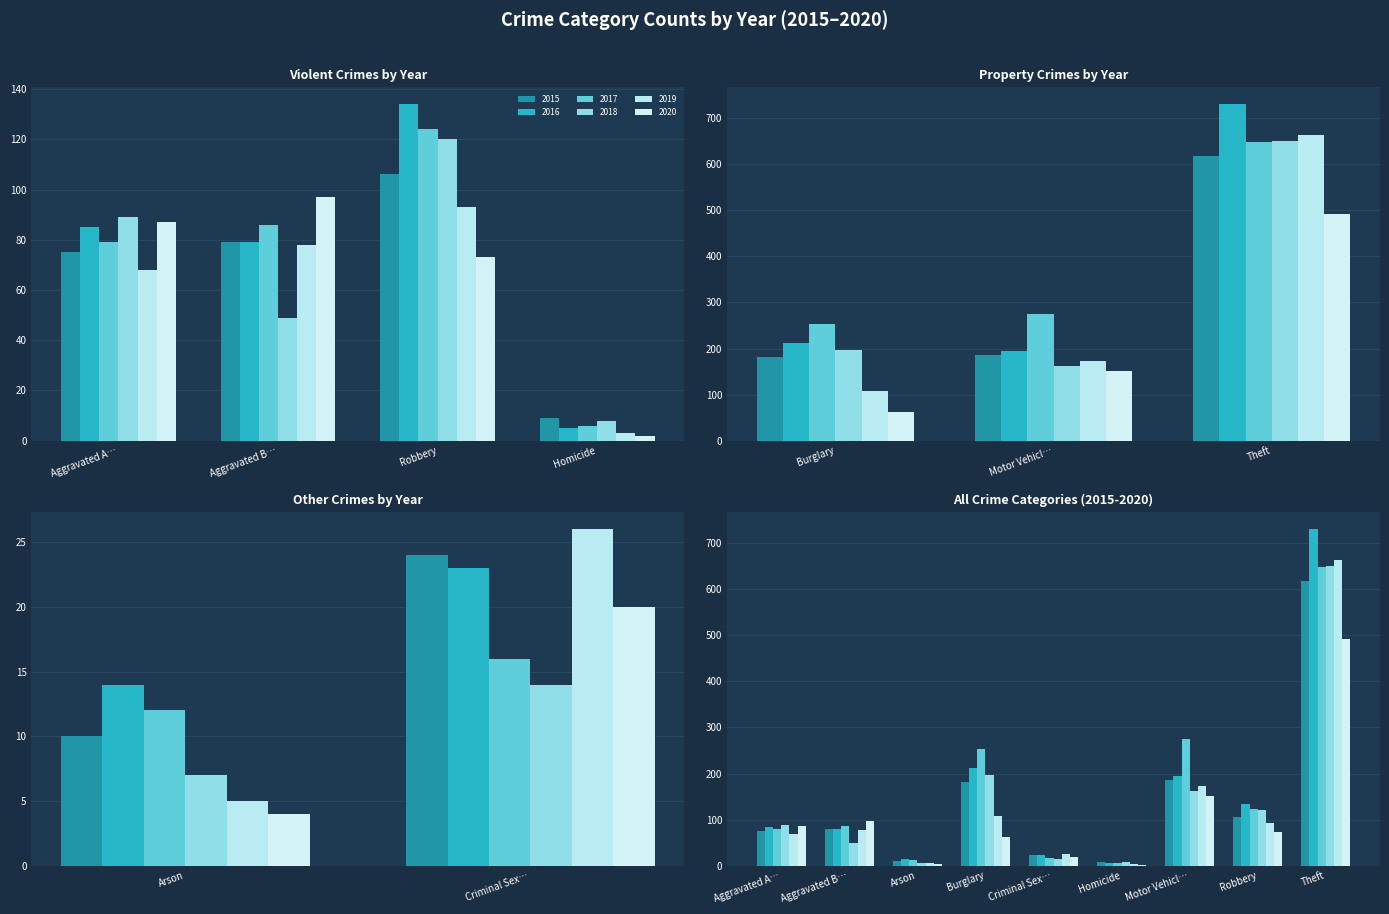

Rank the series at Burglary from highest to lowest value.

2017, 2016, 2018, 2015, 2019, 2020